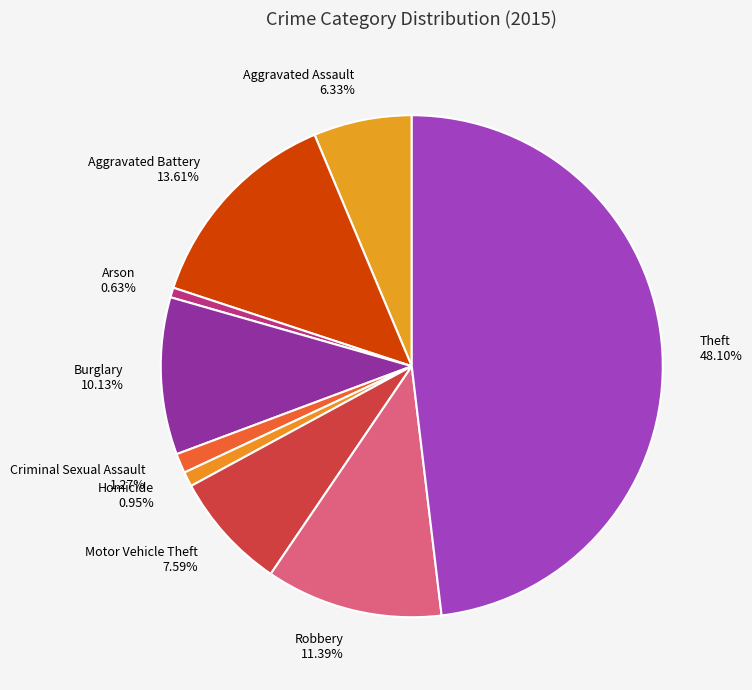

How many segments does this pie chart have?

9